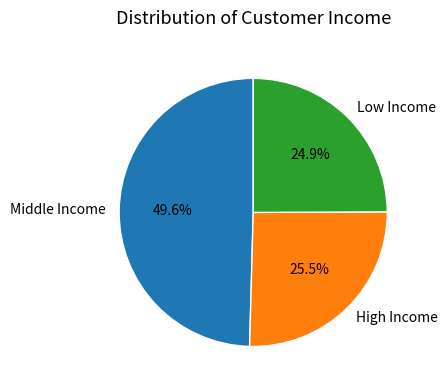

Which slice is the largest?

Middle Income